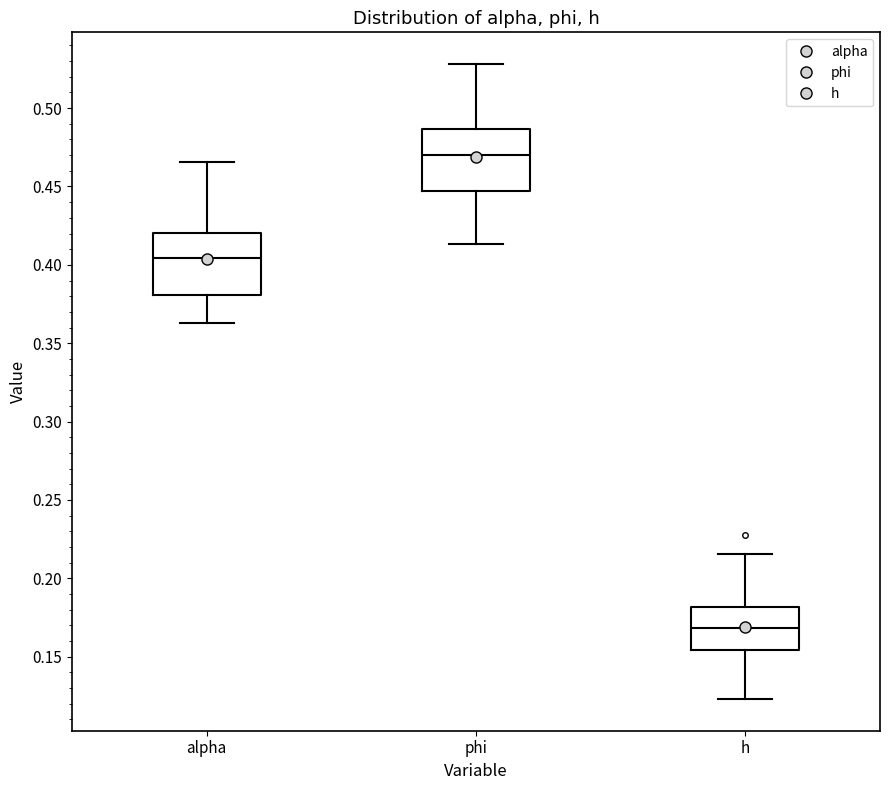

Reading left to right, transcribe this box plot: for each box, give where its median line is, the range the box spans, and where its two whiskers end, as read against the y-axis. The values are not printed on the chart, so give them approximately, as read against the axis.

alpha: median 0.405, box 0.380 to 0.420, whiskers 0.365 to 0.465
phi: median 0.470, box 0.445 to 0.485, whiskers 0.415 to 0.530
h: median 0.170, box 0.155 to 0.180, whiskers 0.125 to 0.215